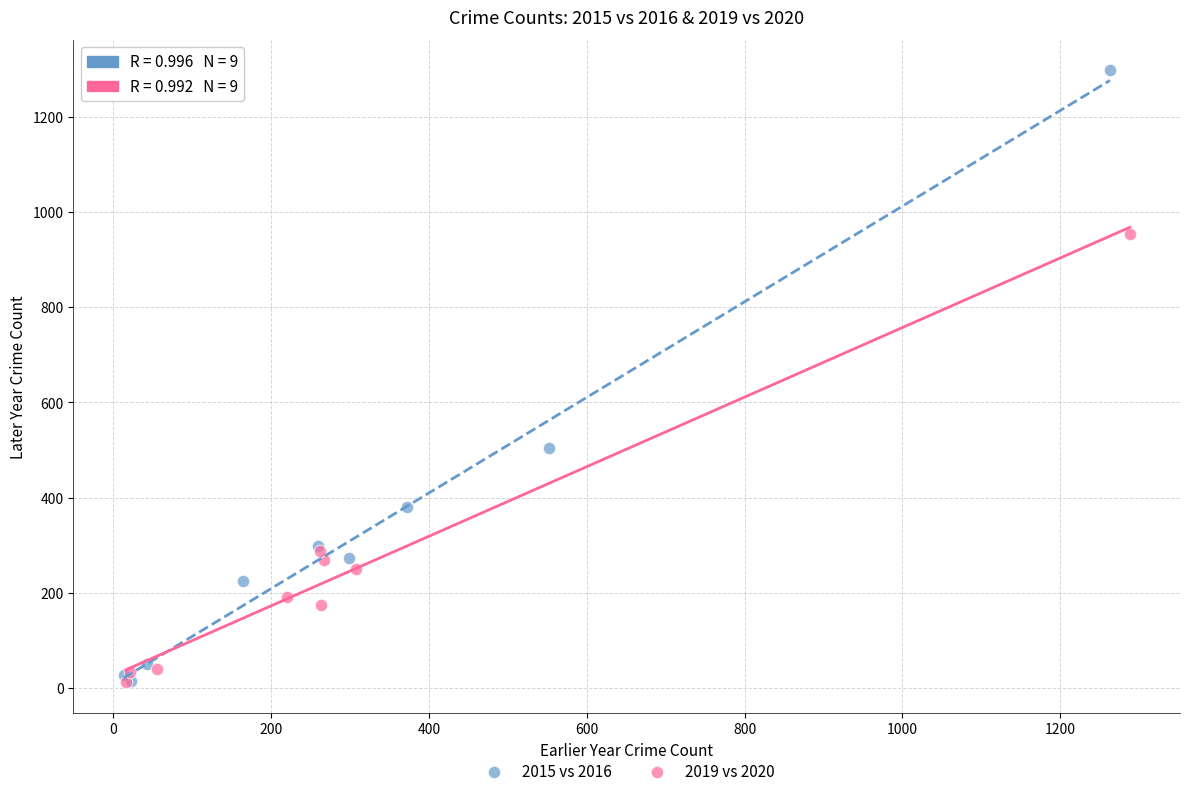

Which series has the widest spread of Y values?

2015 vs 2016